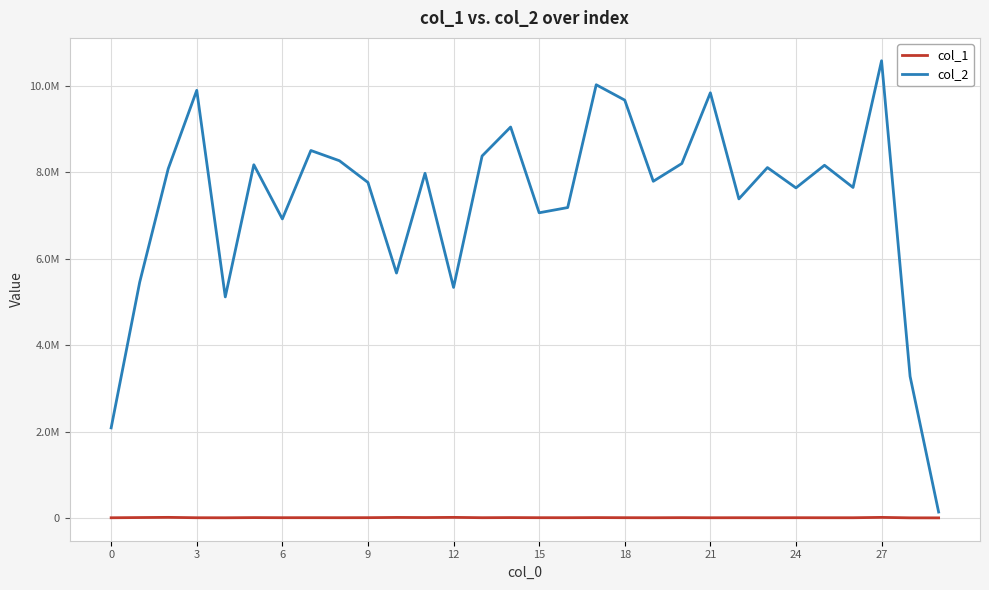

In col_1, how many points are lower than both neighbors (excluding endpoints)?

10